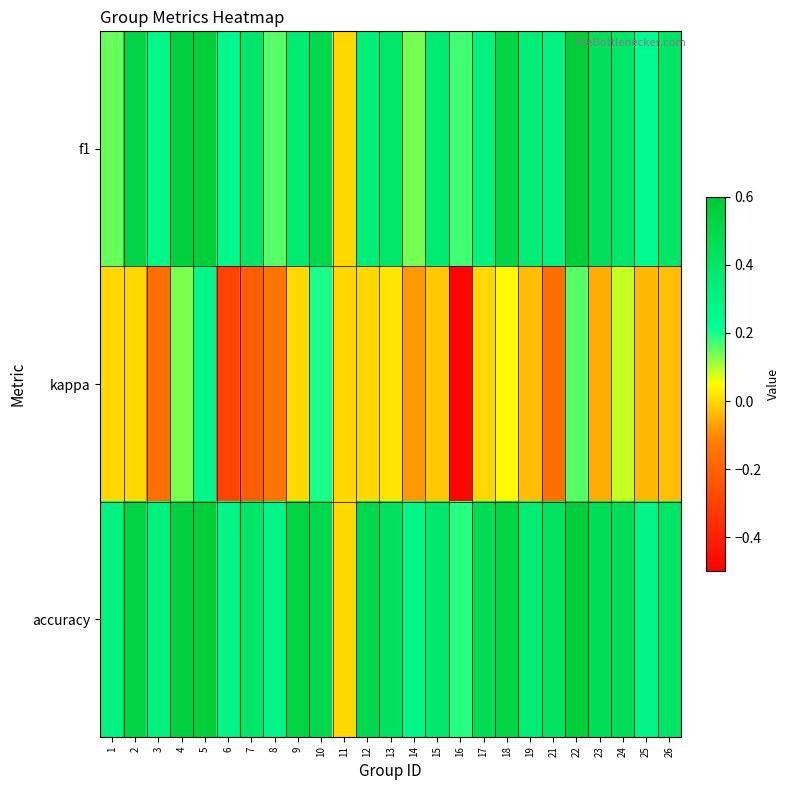

Rank the series by their maximum value, from highest to lowest.

f1, accuracy, kappa